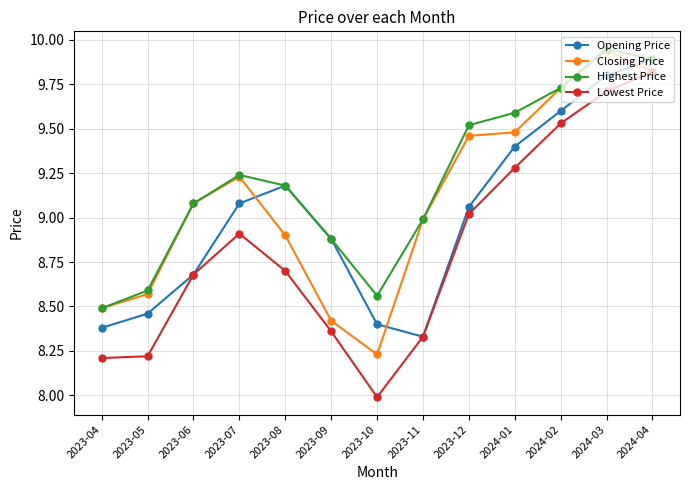

Rank the series by their average value, from highest to lowest.

Highest Price, Closing Price, Opening Price, Lowest Price